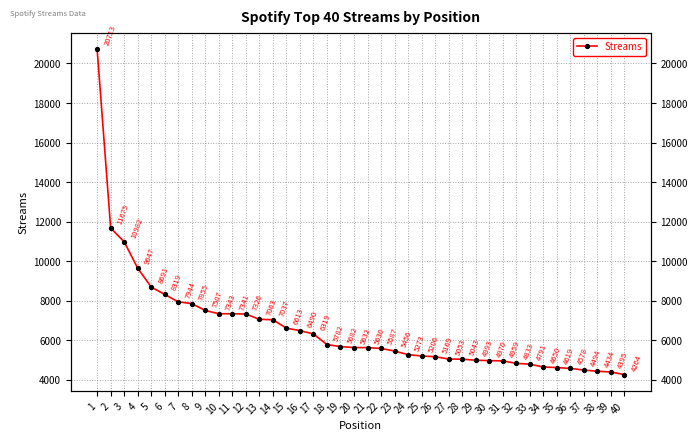

Does the chart display data point markers on the line(s)?

Yes